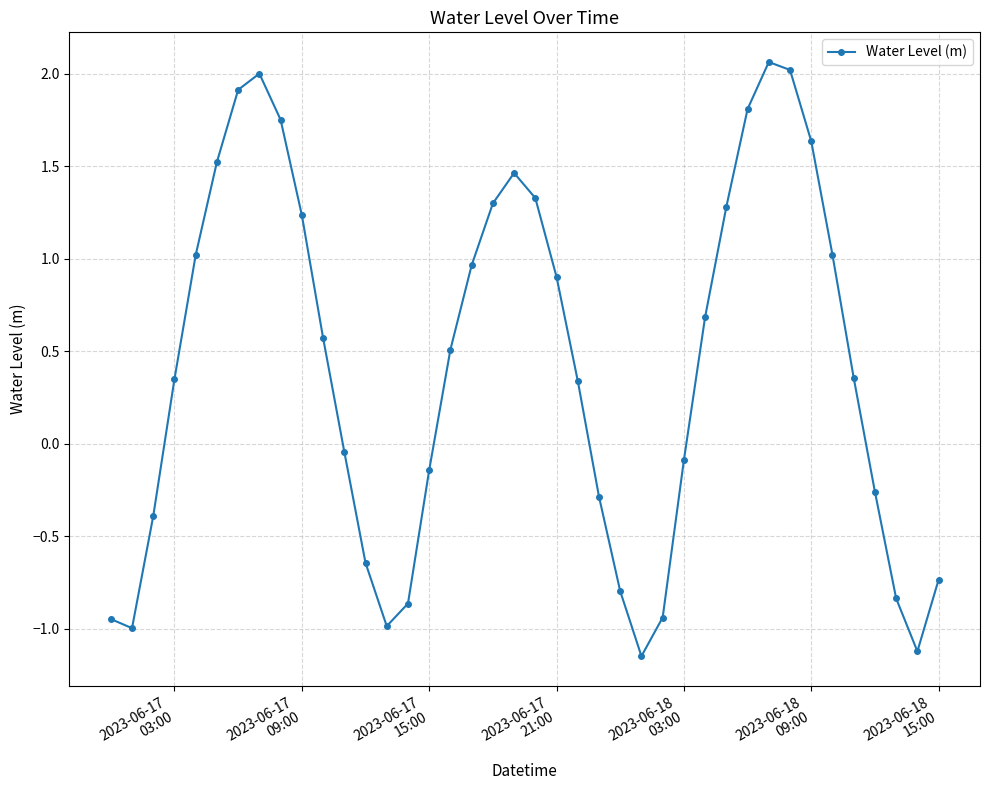

True or false: there are more than 0 points higher than both neighbors.

True